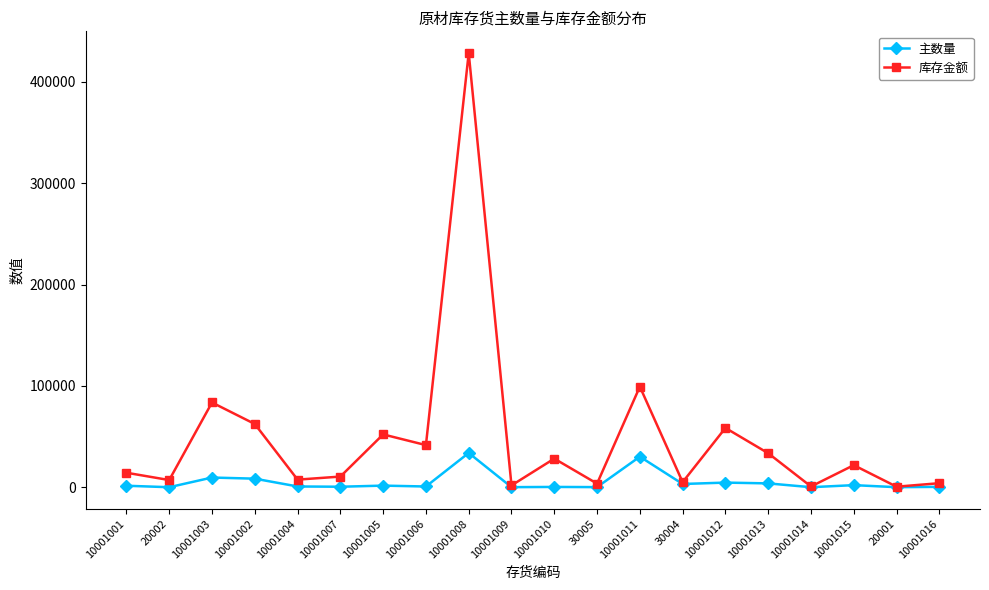

What is the difference between the 库存金额 values at 10001011 and 10001015?

77484.8